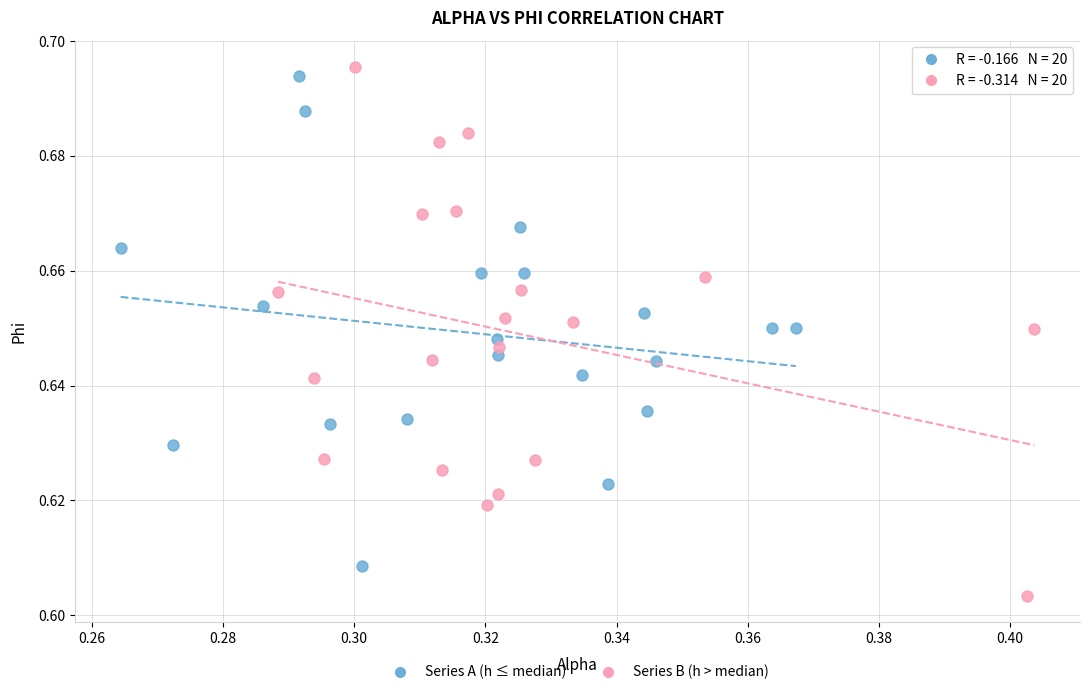

Which series has the largest Y range (max minus min)?

Series B (h > median)